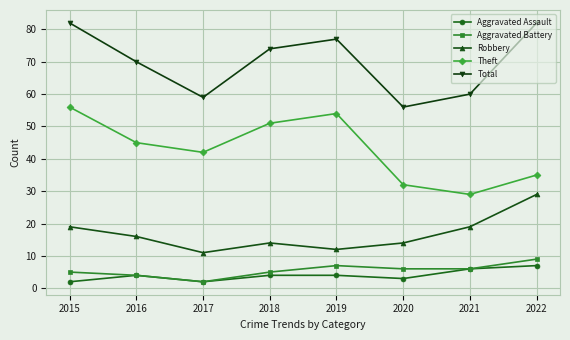

True or false: Aggravated Battery and Theft cross at least once.

False